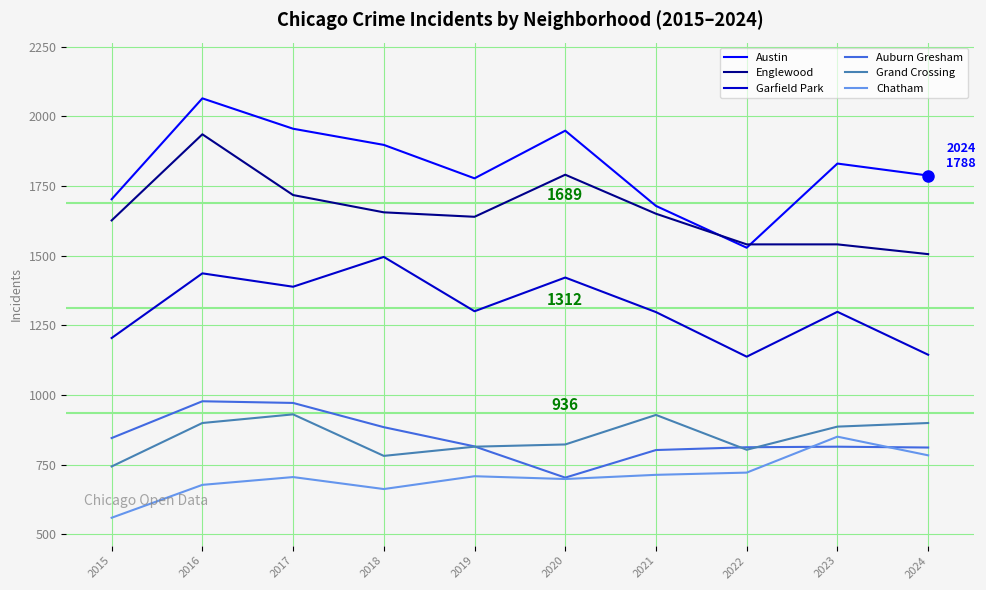

What is the approximate value of Grand Crossing at 2022, to the nearest 5?

805